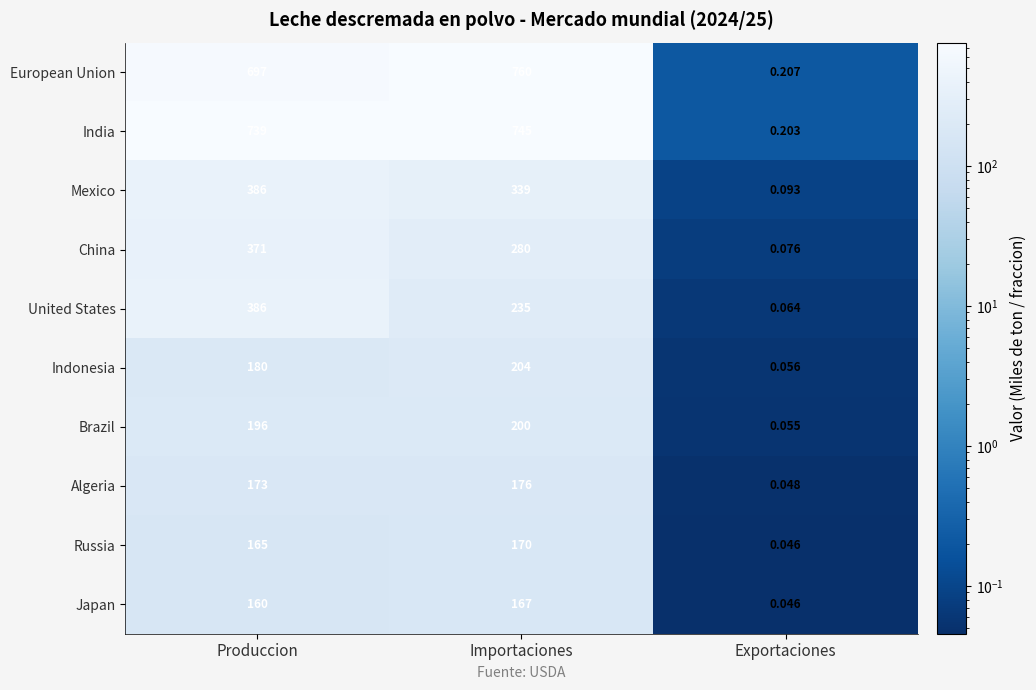

Which series has the widest spread of values?

European Union